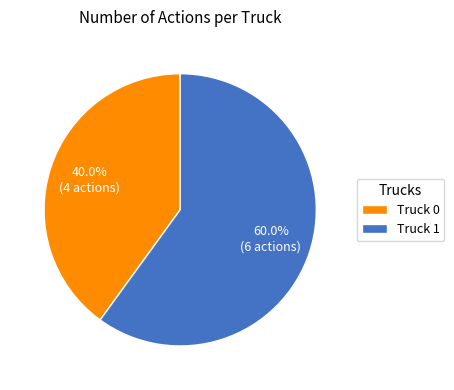

Which slice is the largest?

Truck 1